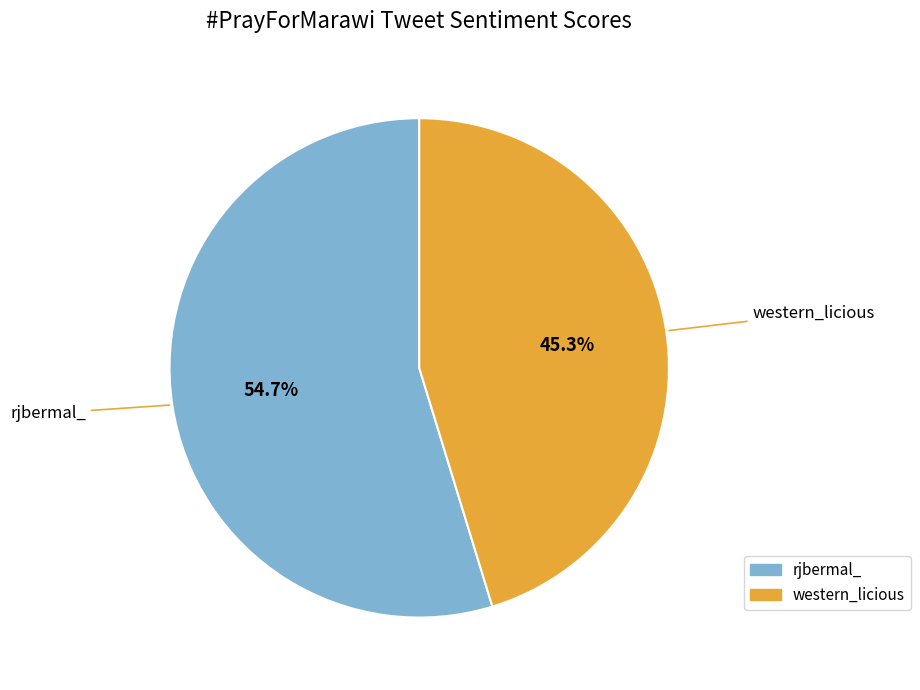

How many slices are in this pie chart?

2